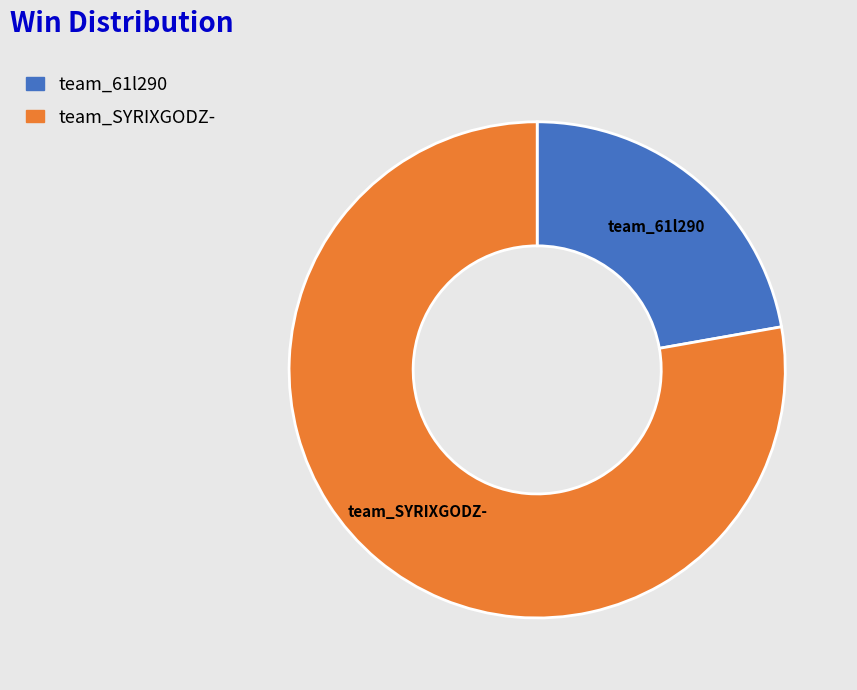

Combined, do team_61l290 and team_SYRIXGODZ- account for over 50%?

Yes